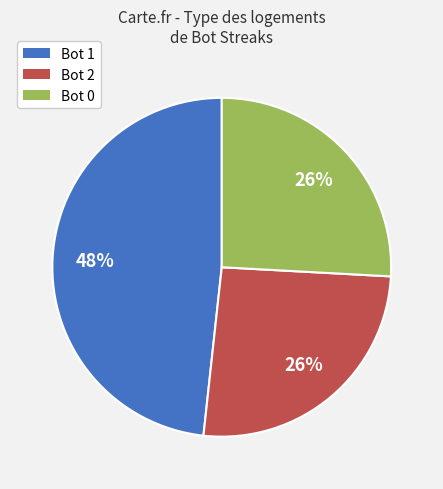

To the nearest percent, what percentage of the pie is Bot 1?

48%